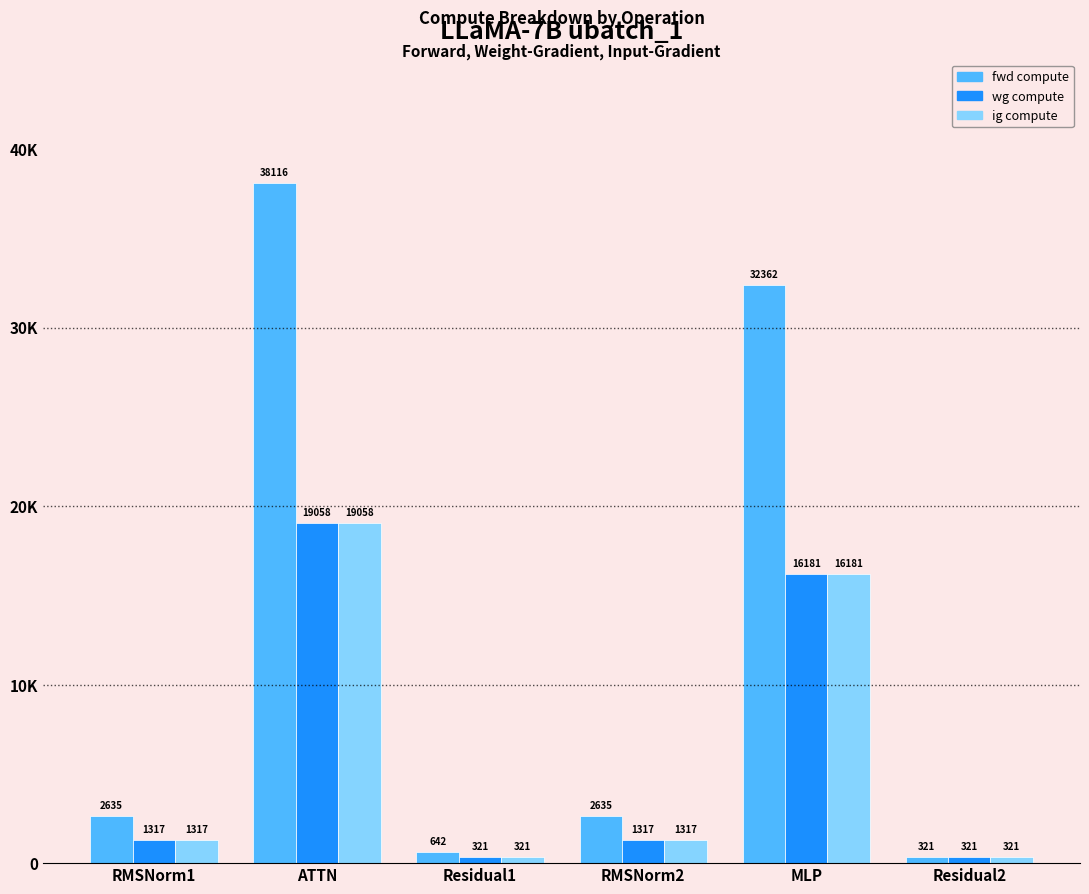

What are all the series names shown in the legend?

fwd compute, wg compute, ig compute